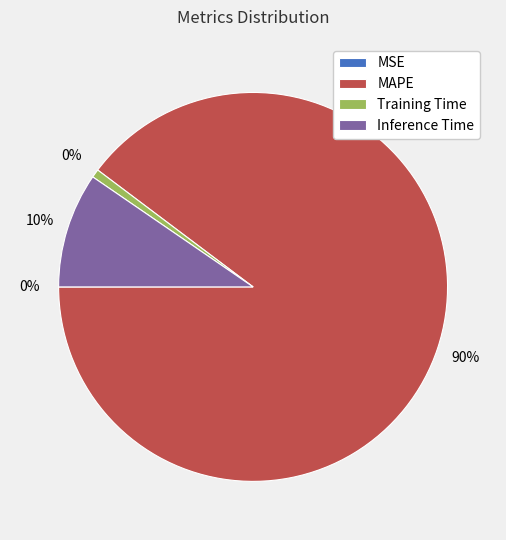

The Inference Time slice represents 20% of the pie. True or false?

False